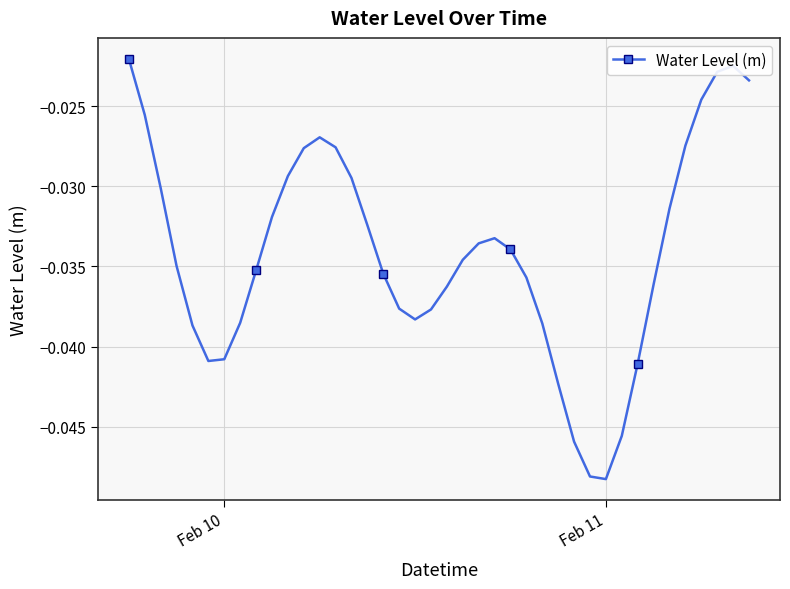

Does the chart have visible grid lines?

Yes